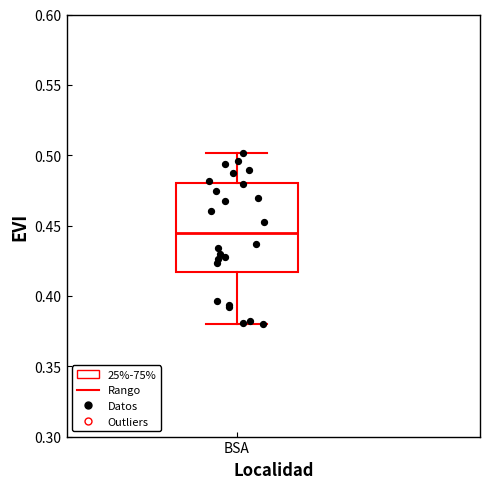

Where does the median line of the box for BSA sit on the y-axis? The values are not printed on the chart, so give them approximately, as read against the axis.

0.445